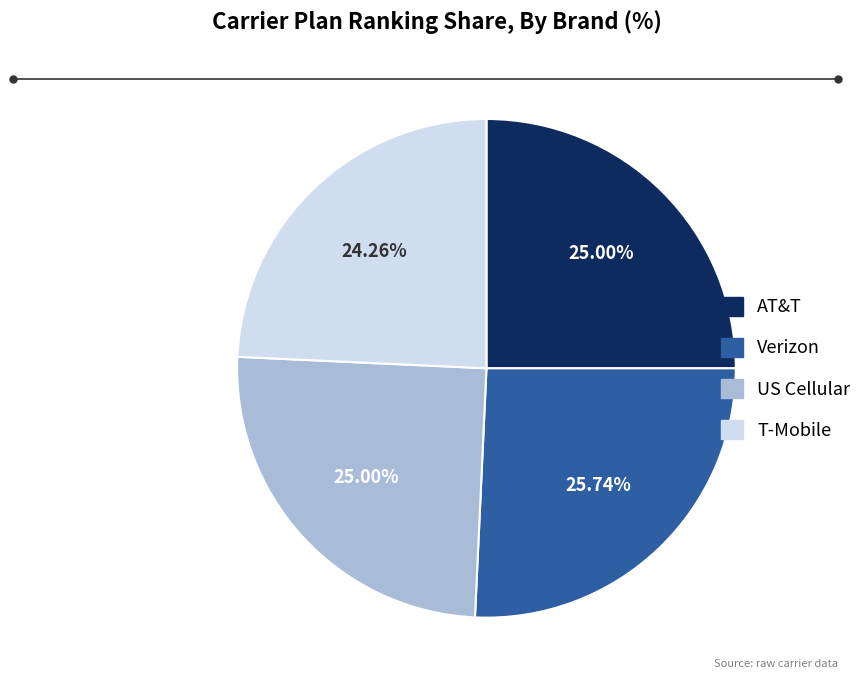

What is the ratio of the value at US Cellular to the value at AT&T?

1.0